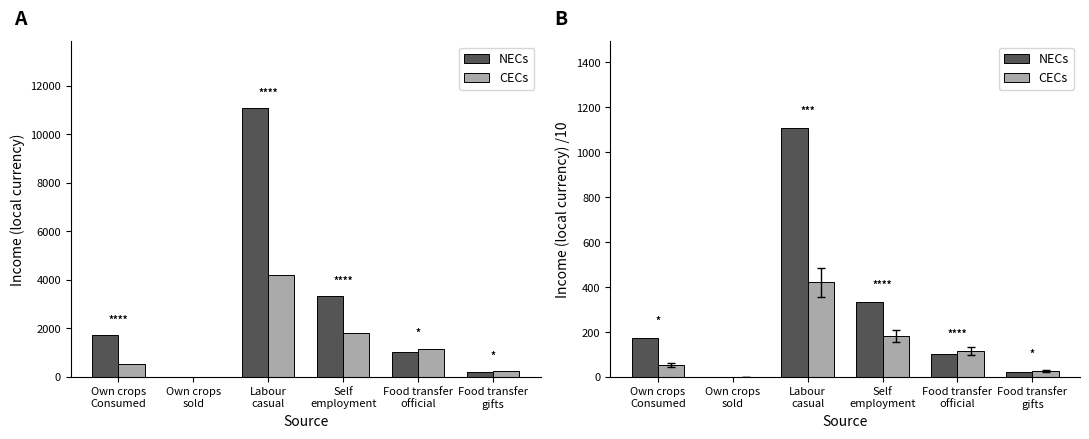

How many bars are there in each group?

2